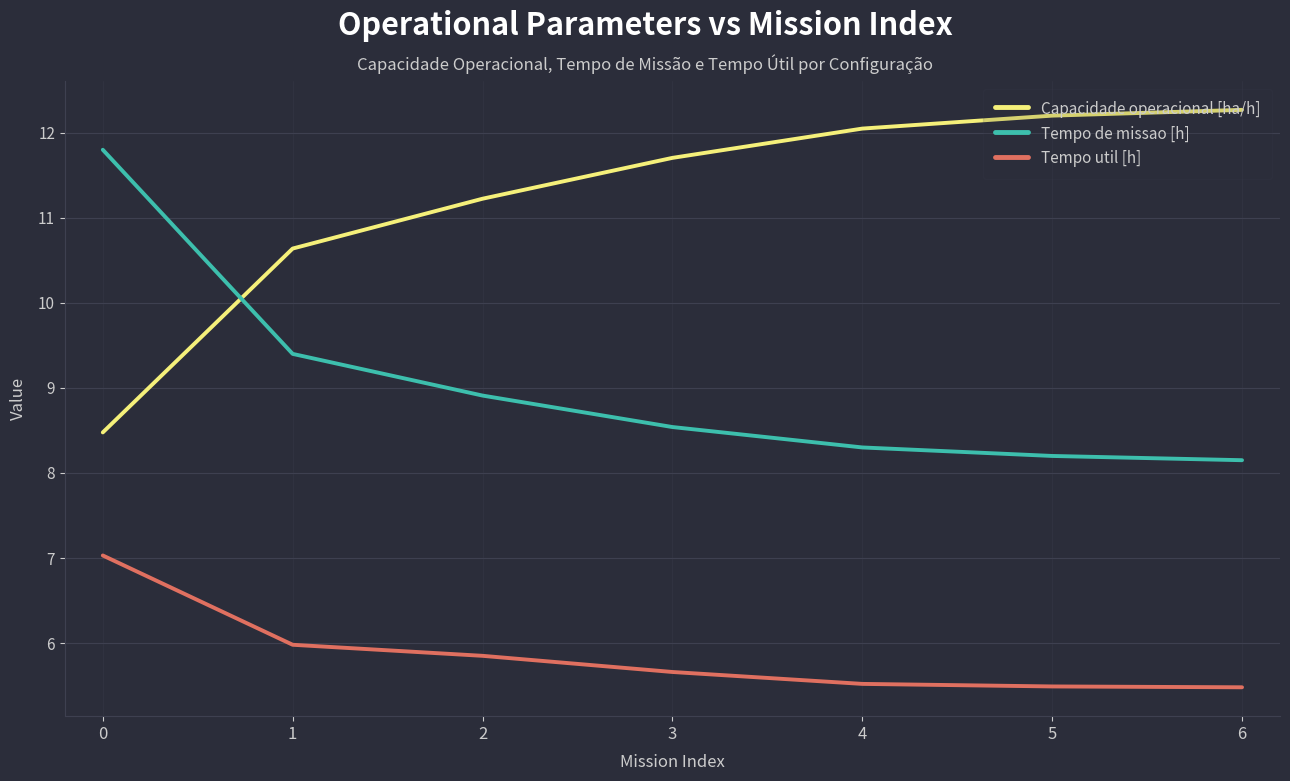

How many lines are shown in the chart?

3